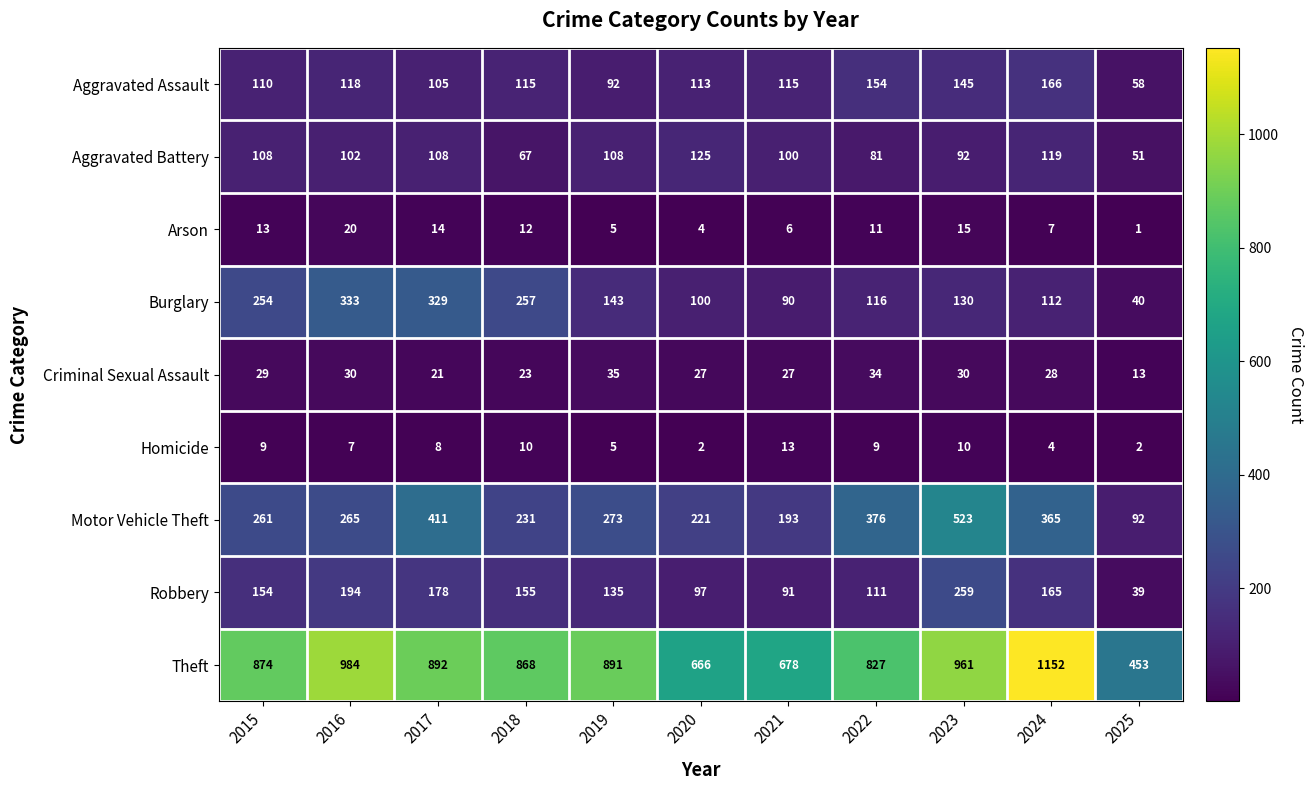

Where is Homicide nearest to the value 7?

2016